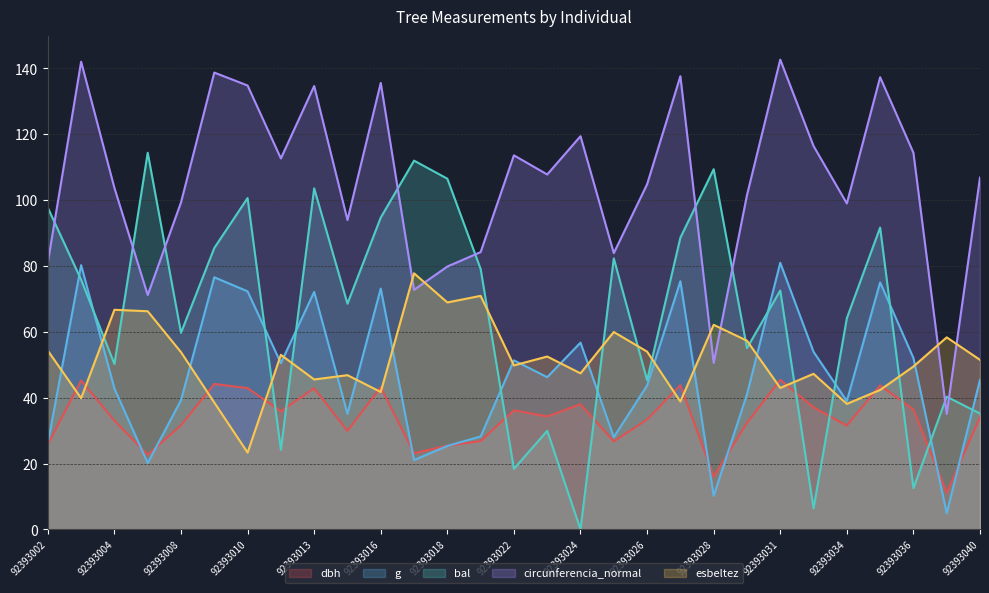

Rank the series by their maximum value, from highest to lowest.

circunferencia_normal, bal, g, esbeltez, dbh